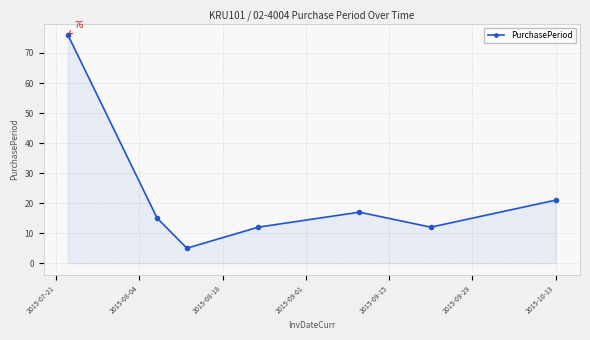

How many interior local peaks (higher than both neighbors) does the data have?

1